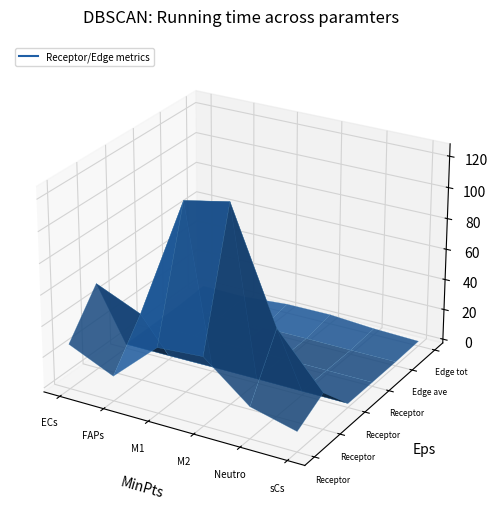

Rank the categories by Receptor total expression value value from lowest to highest.

sCs, FAPs, ECs, Neutro, M1, M2